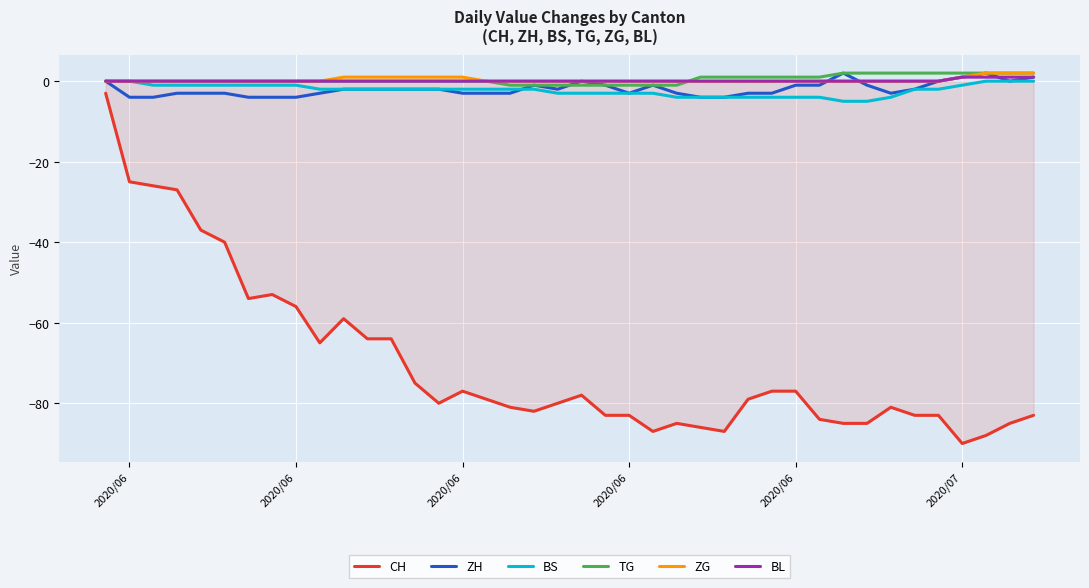

True or false: CH and BS cross at least once.

False